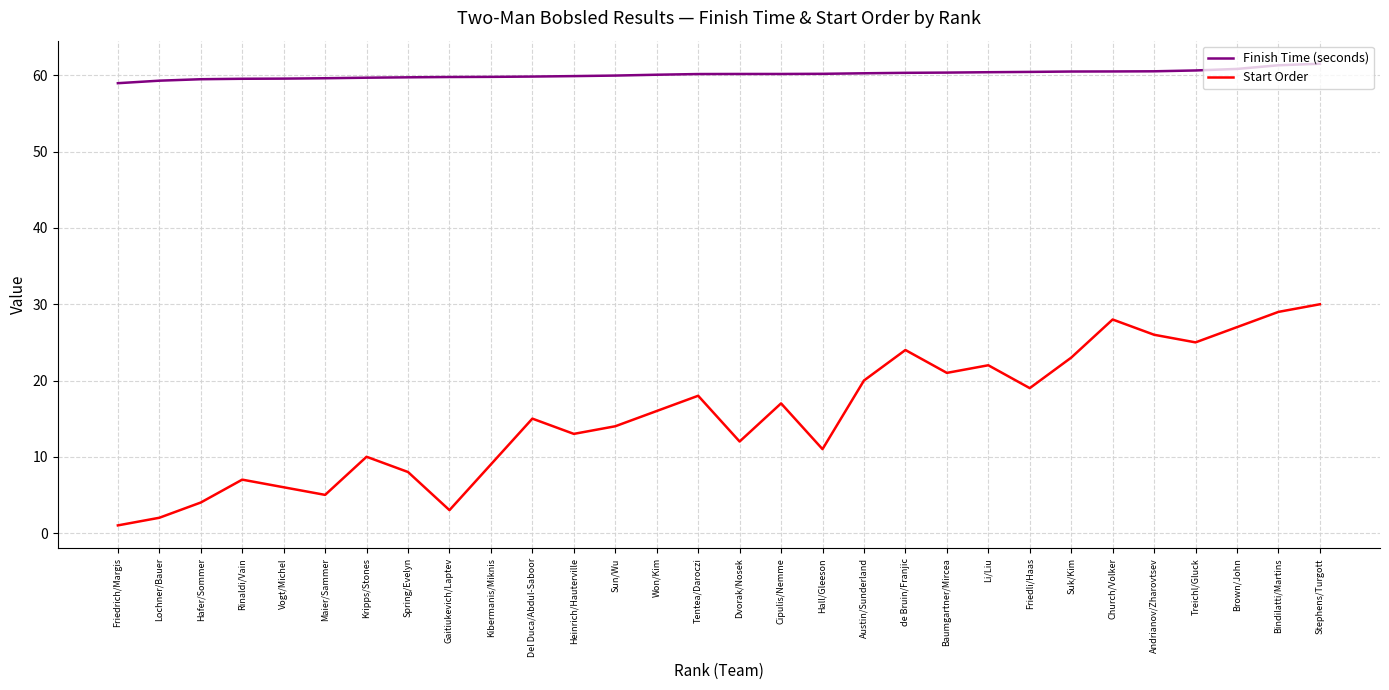

True or false: Finish Time (seconds) and Start Order intersect in this chart.

False